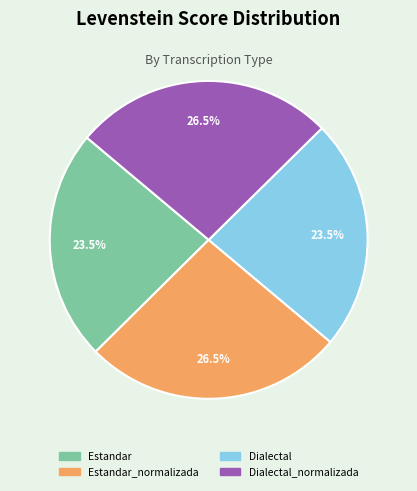

Does any single category account for the majority?

No